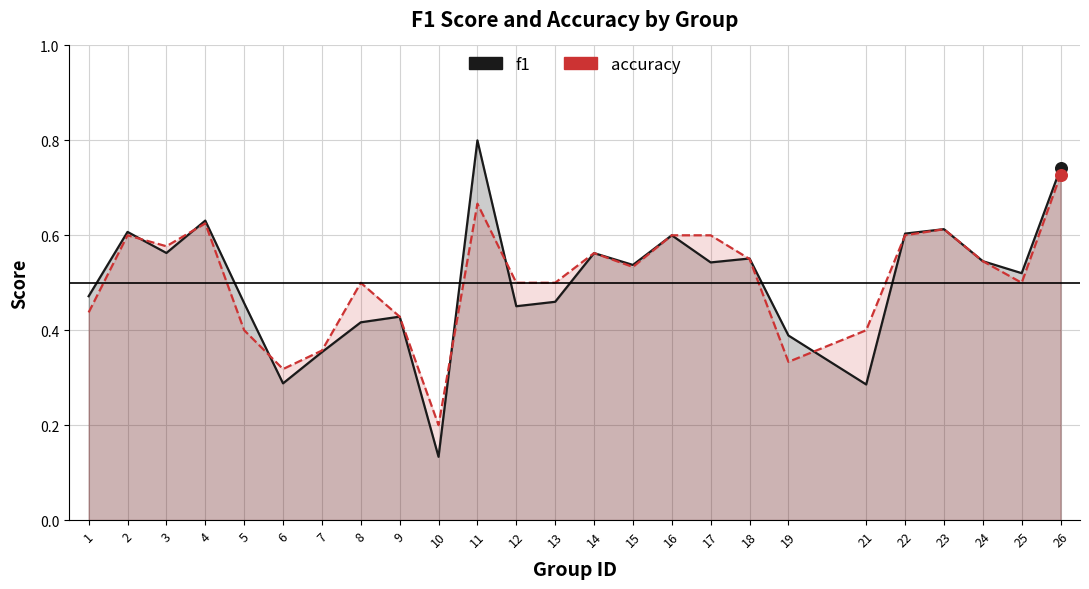

Is the value of accuracy at 24 greater than the value of f1 at 17?

Yes